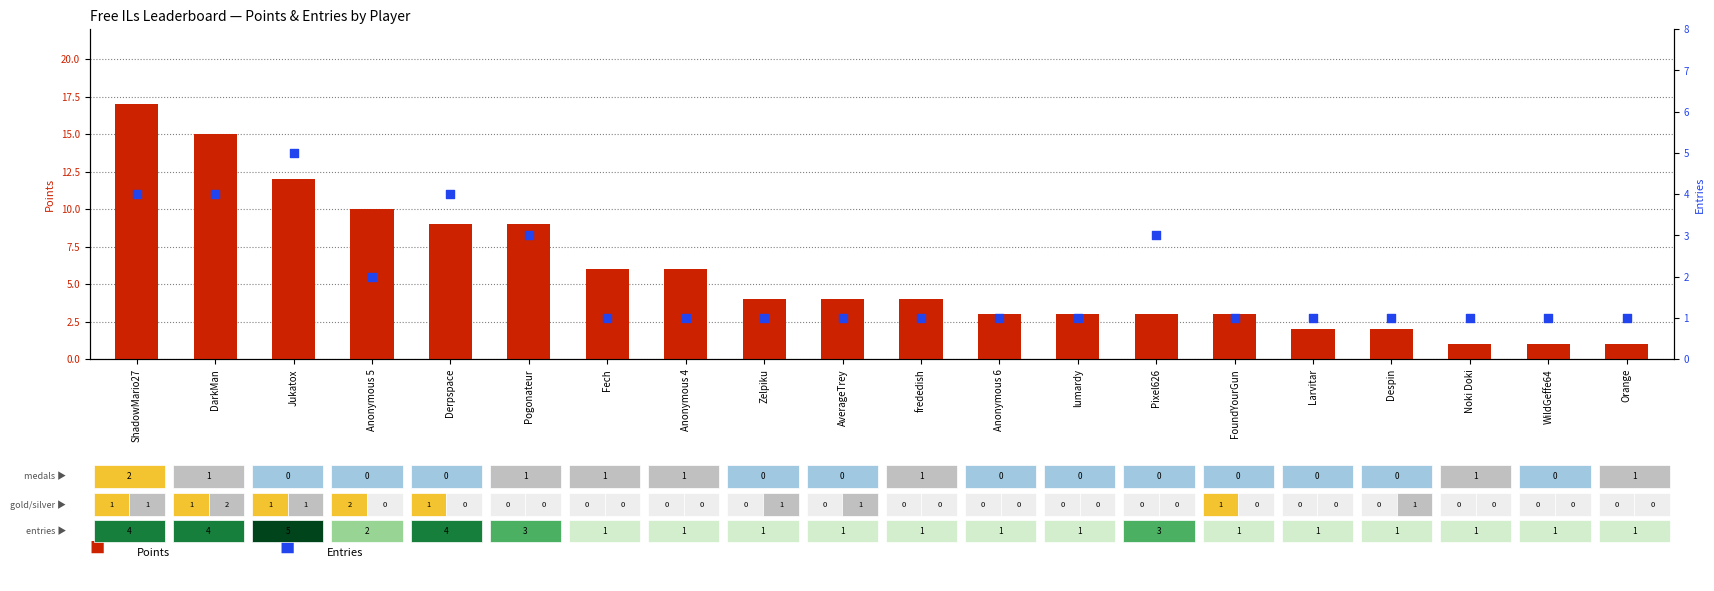

Which series has the largest total across all categories?

Points